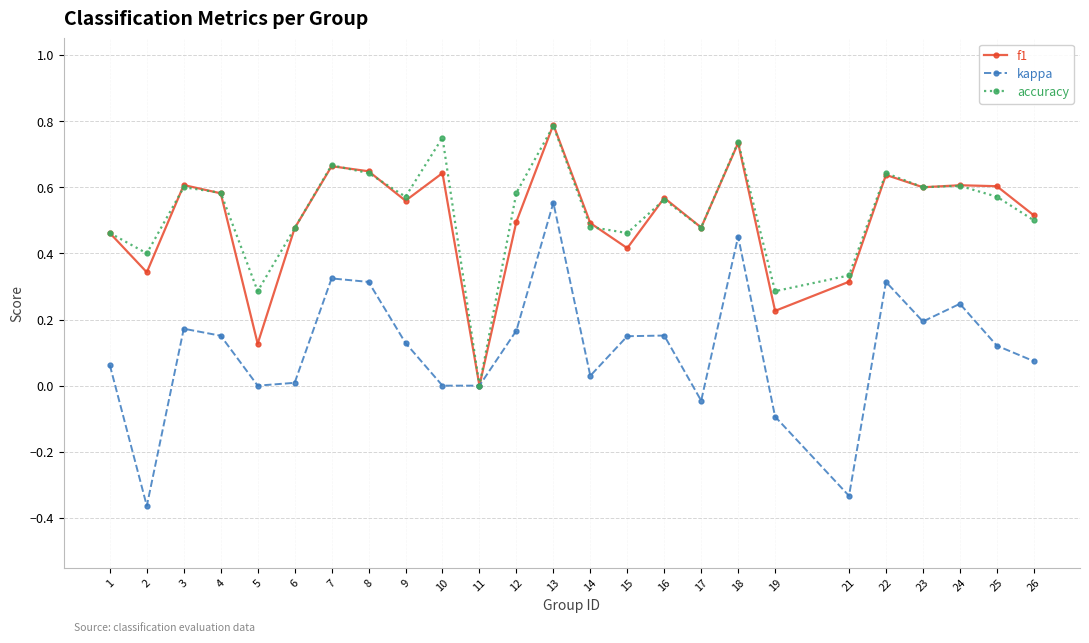

Which series has the largest total across all categories?

accuracy